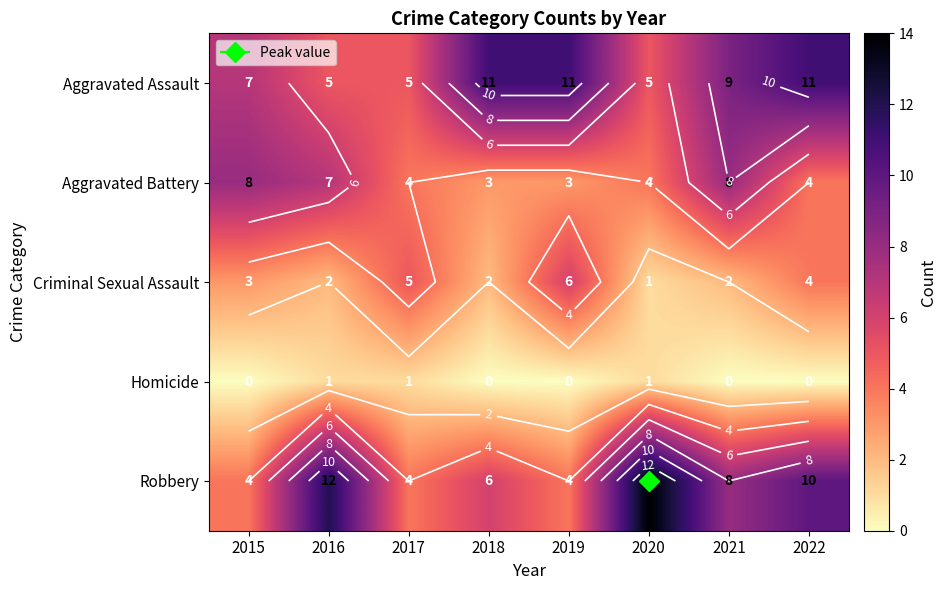

What is the difference between the Robbery values at 2019 and 2016?

8